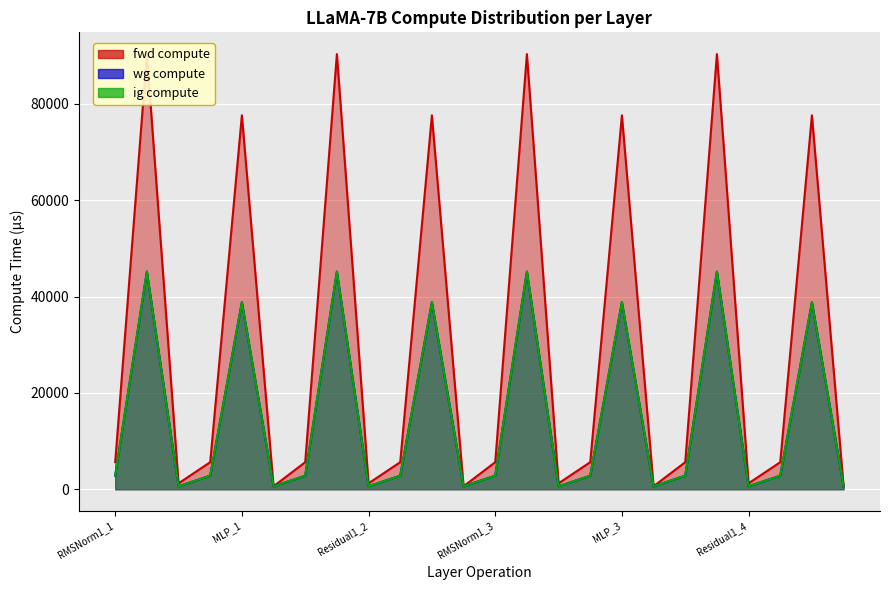

True or false: fwd compute and wg compute intersect in this chart.

False